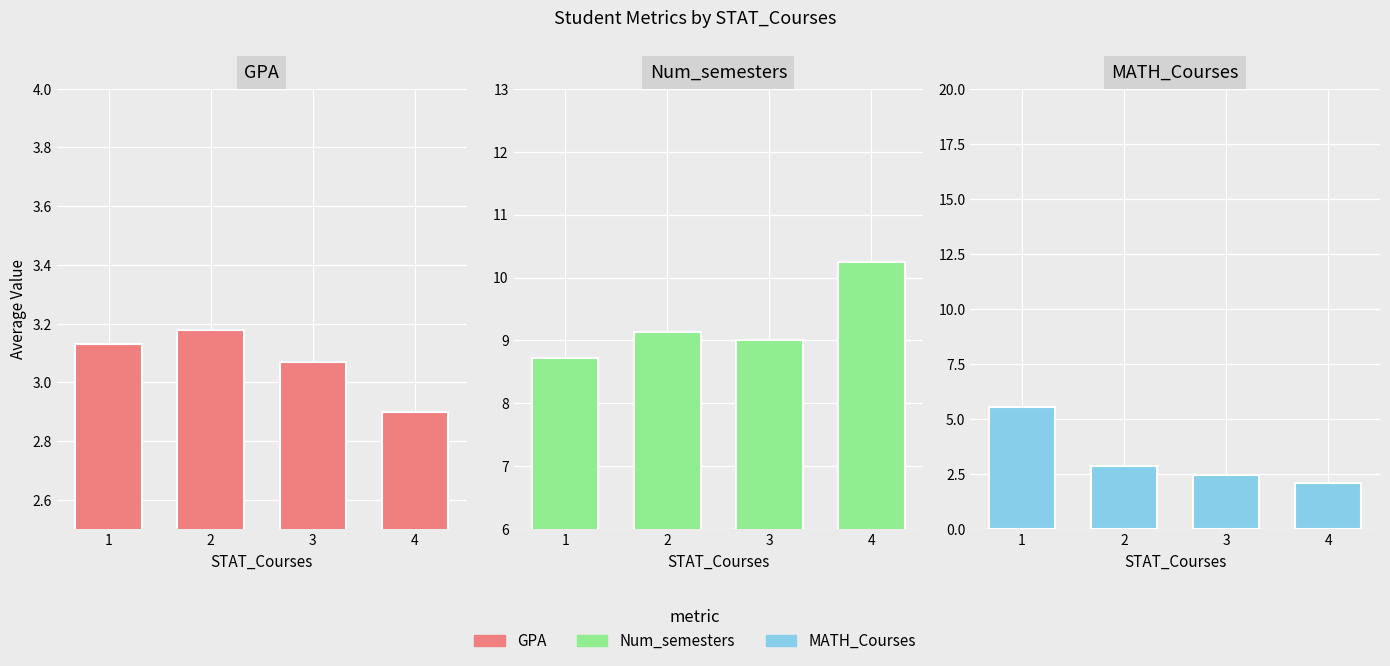

Which category has the lowest value across all series?

4